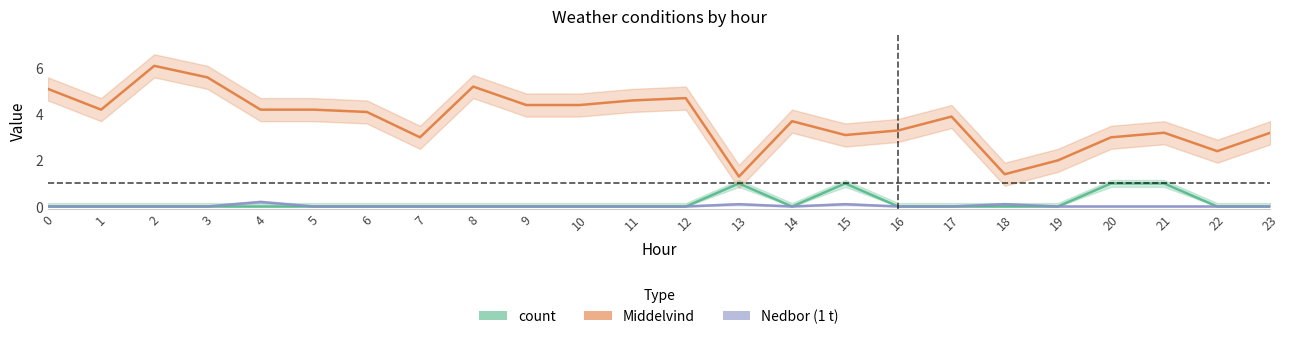

Does the chart display data point markers on the line(s)?

No